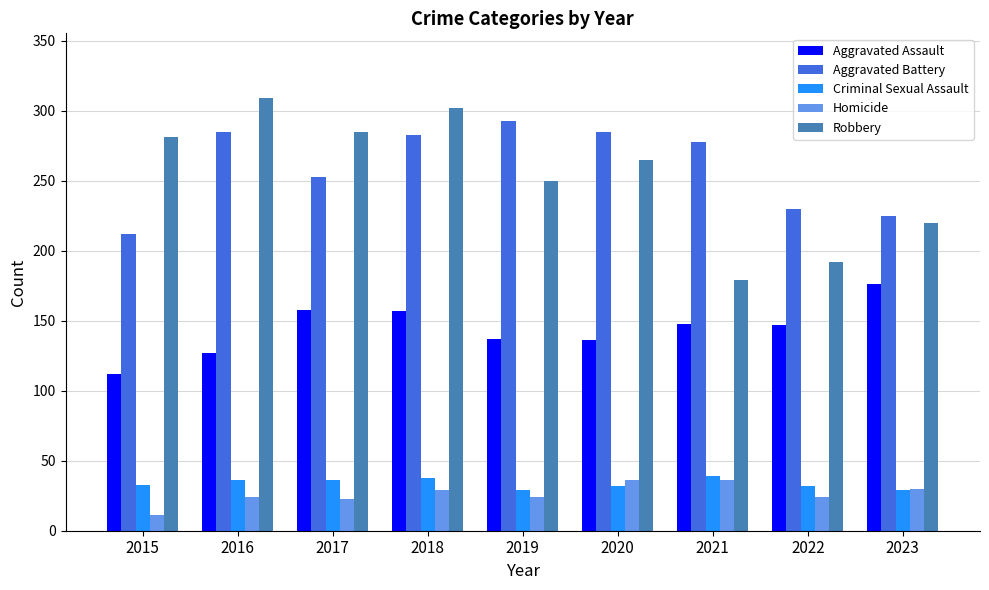

What is the difference between the maximum and second lowest values in the Aggravated Assault series?

49